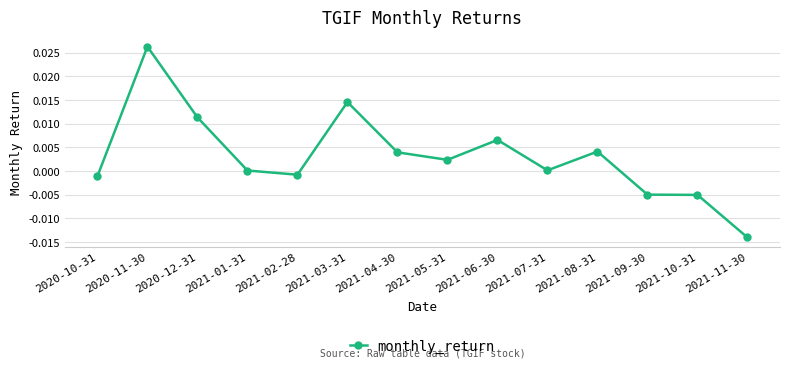

At which category does the chart reach its minimum across all series?

2021-11-30